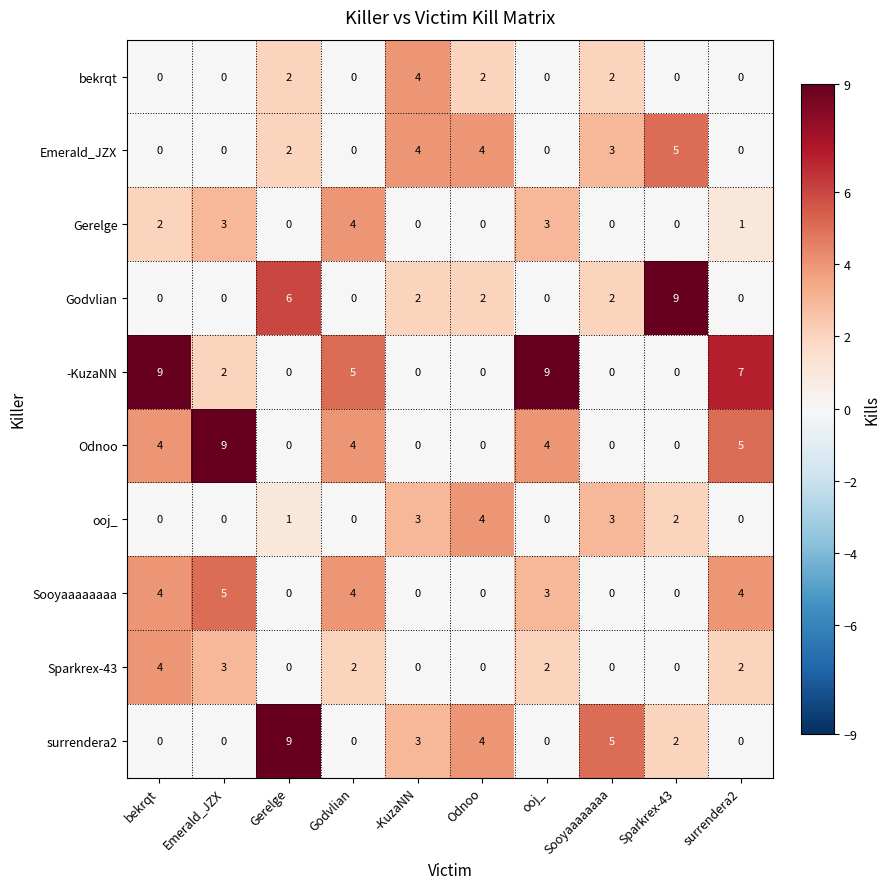

At how many categories does at least one series exceed 8?

5